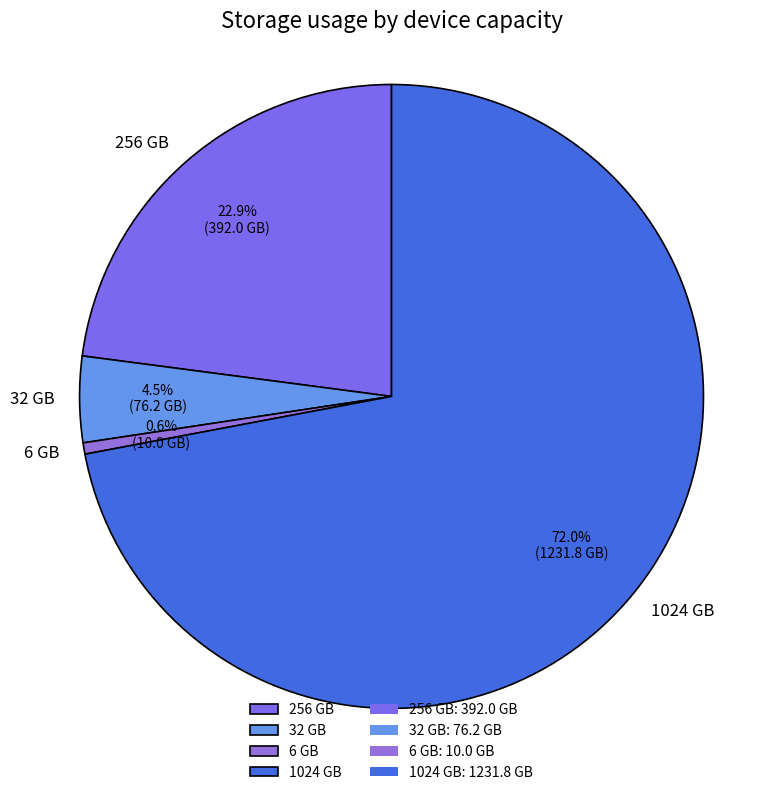

Between 256 GB and 6 GB, which is larger?

256 GB